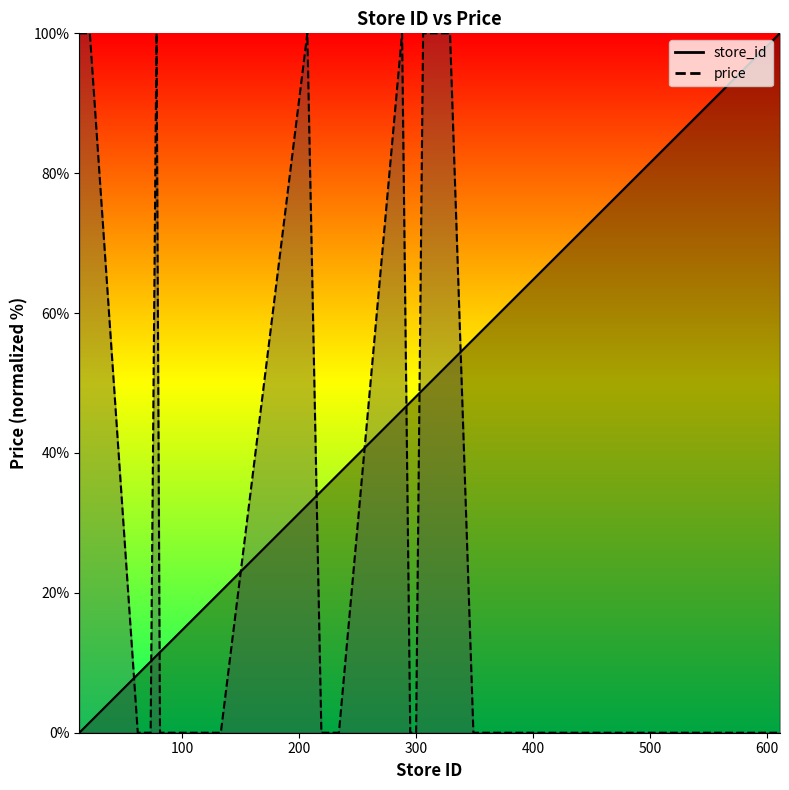

True or false: store_id has more than 0 points higher than both neighbors.

False